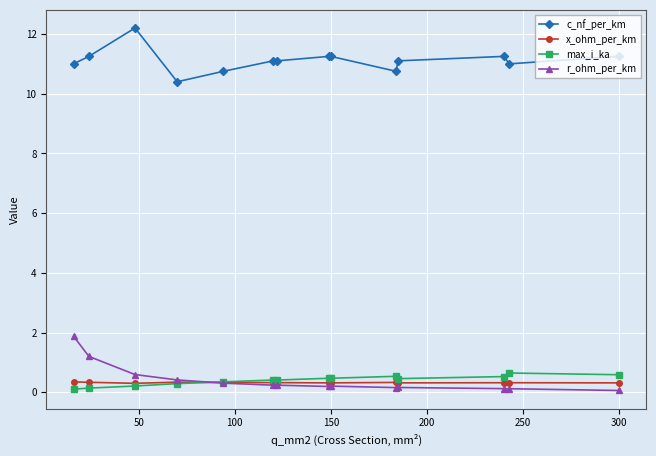

What is the lowest value of the x_ohm_per_km series?

0.3